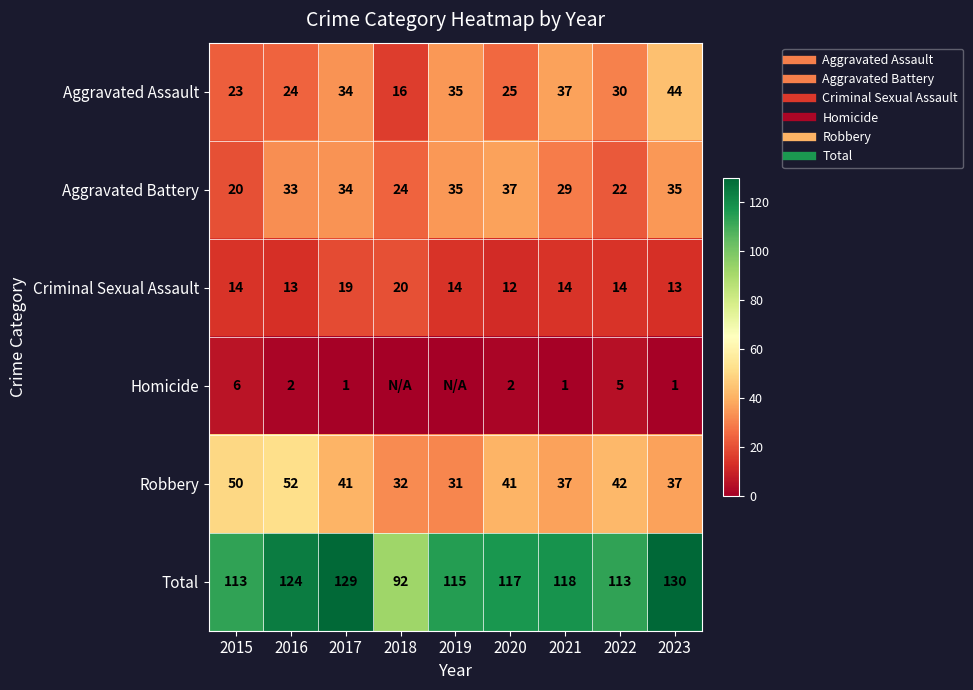

The Robbery series shows 31 at 2016. True or false?

False